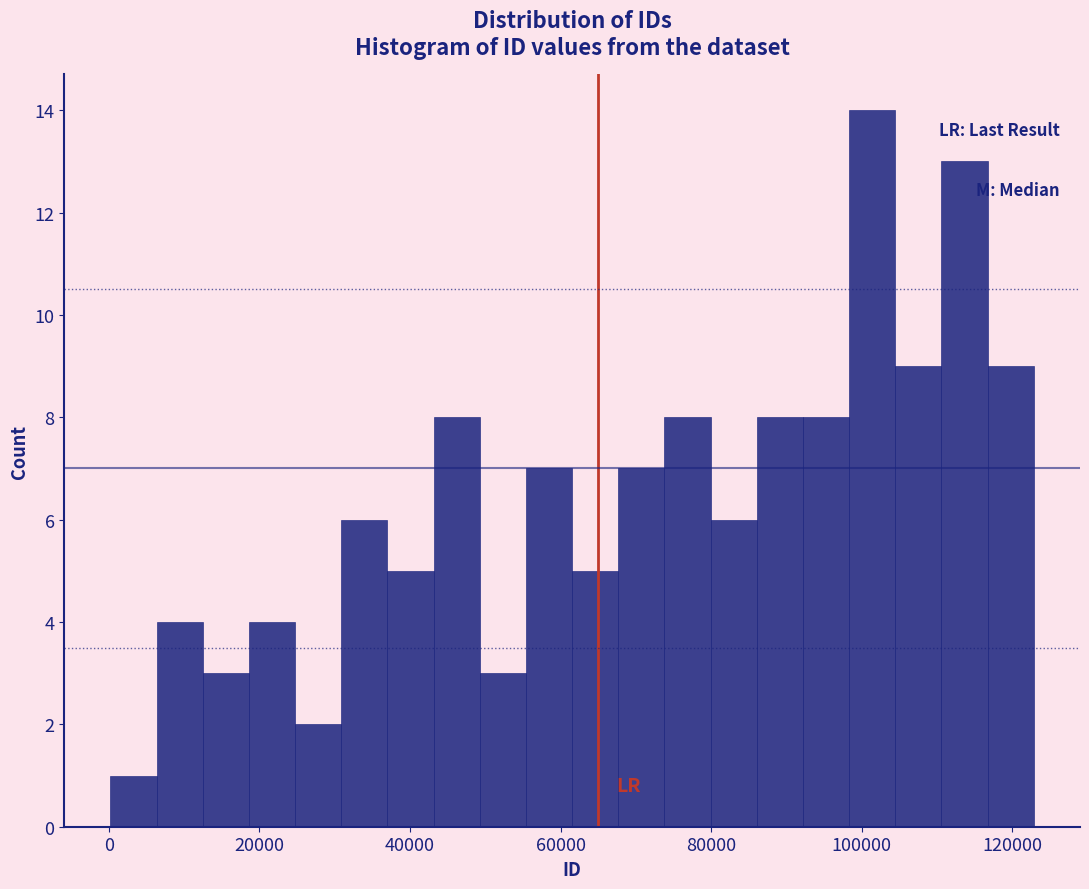

Around what value on the x-axis is the tallest bar? Give the approximate position of its centre, as read against the axis.

102000